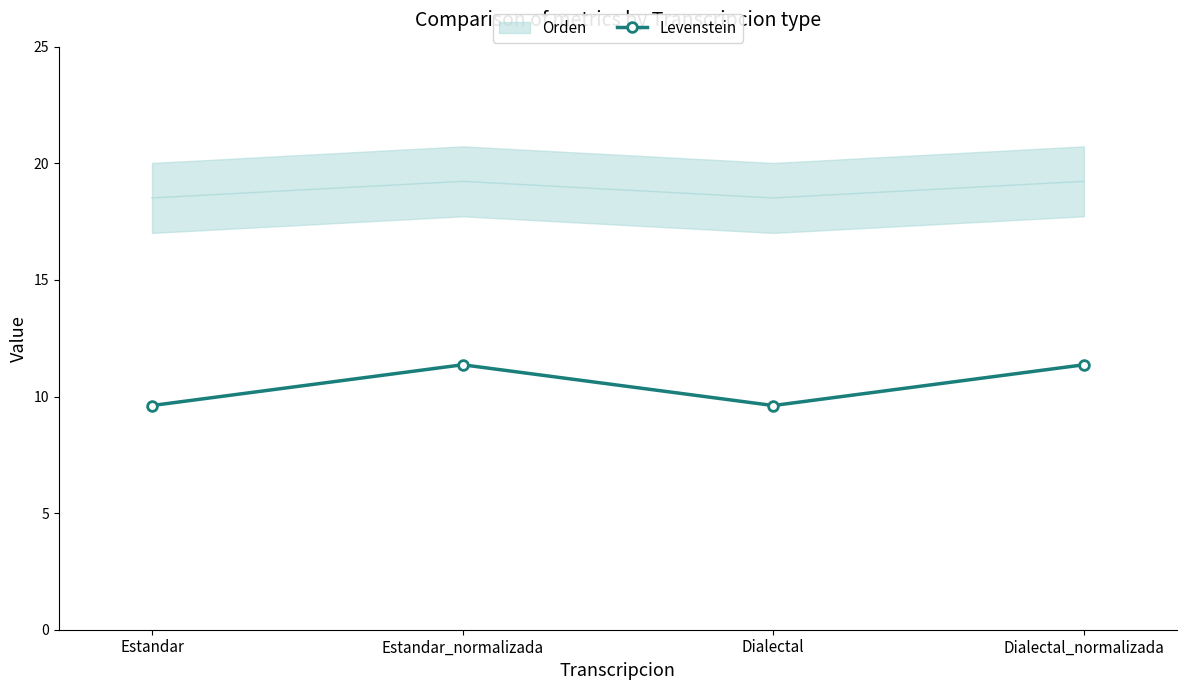

Approximately how many times larger is the value at Estandar_normalizada compared to Dialectal_normalizada?

1.0